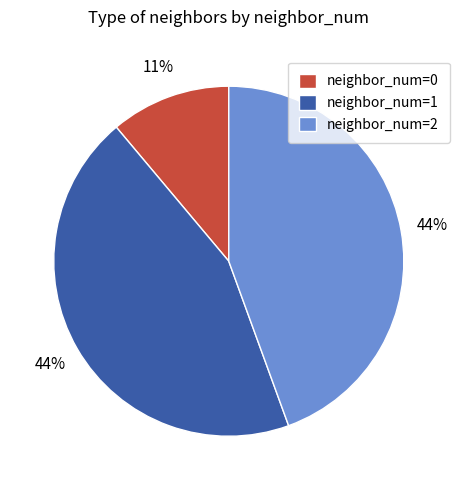

Which slice is the smallest?

neighbor_num=0